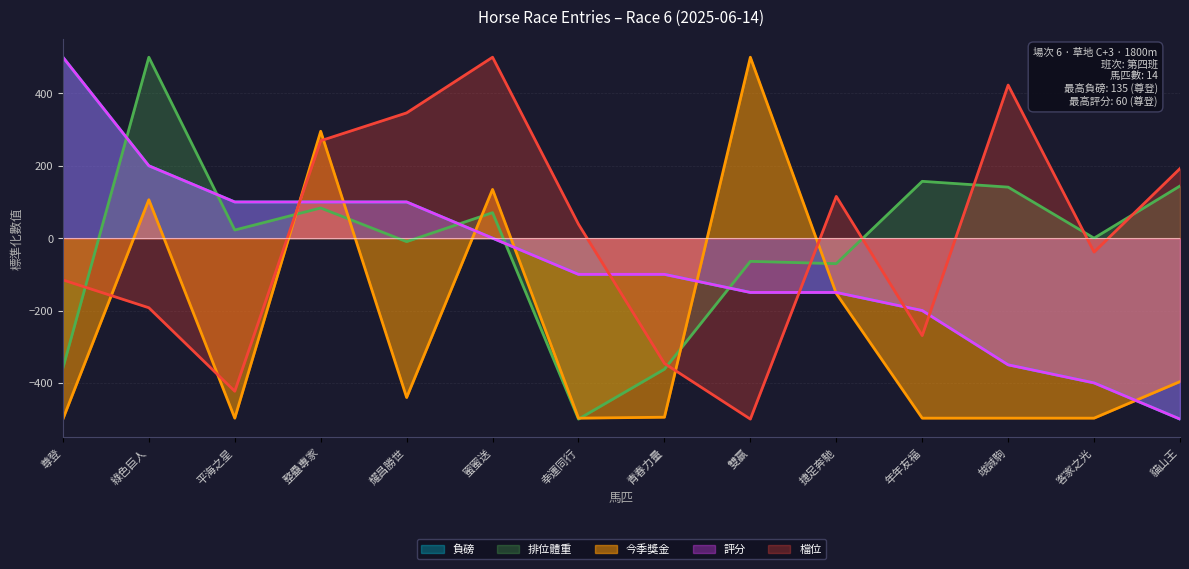

Does the chart display data point markers on the line(s)?

No